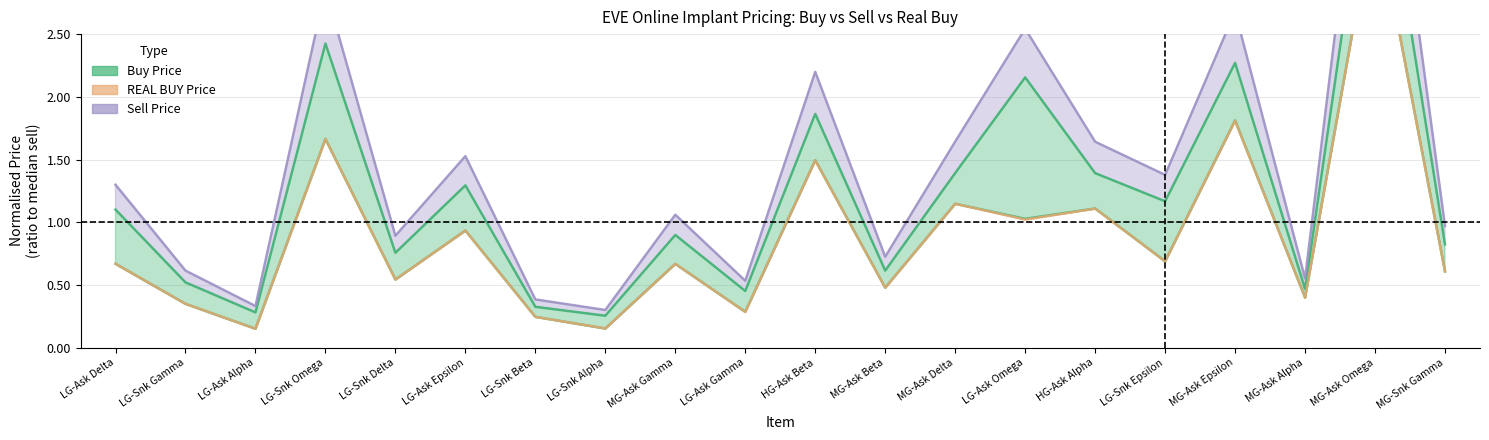

Which series has the largest total across all categories?

Sell Price